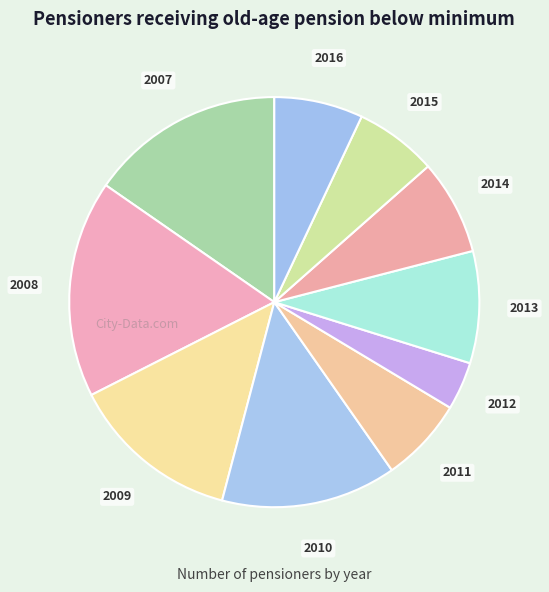

How many slices are in this pie chart?

10